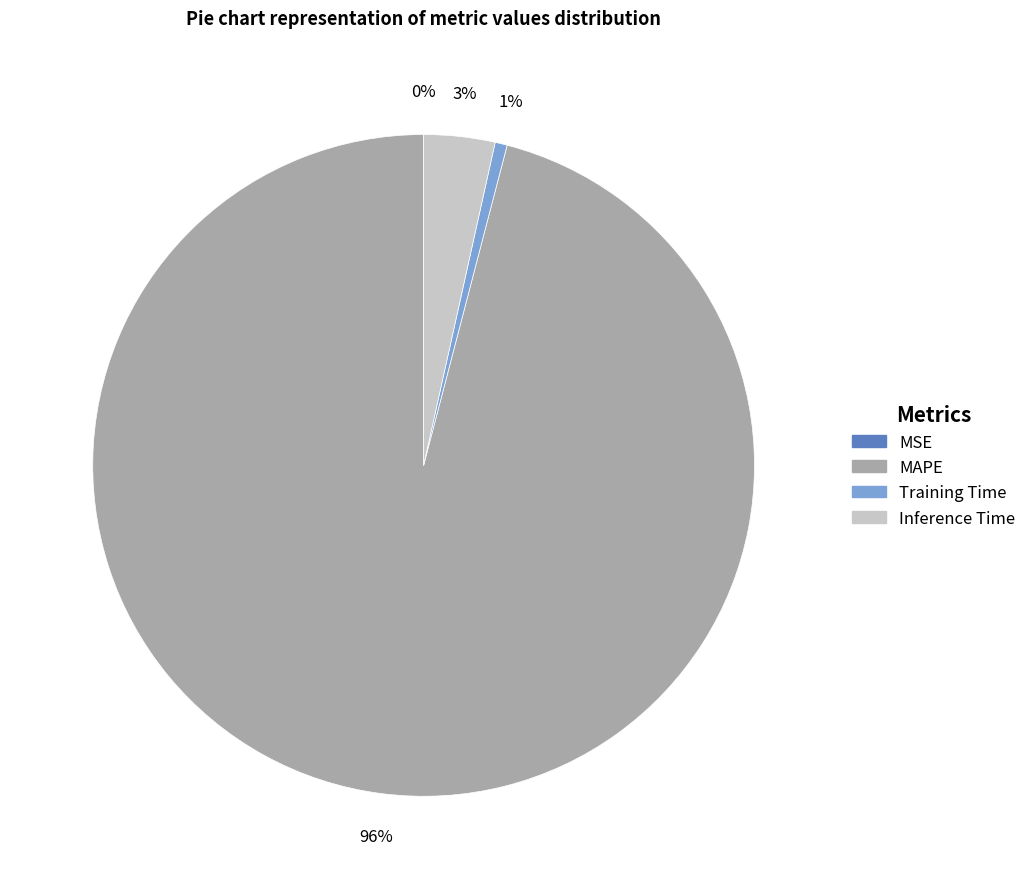

To the nearest percent, what is the difference between the largest and smallest slice percentages?

96%